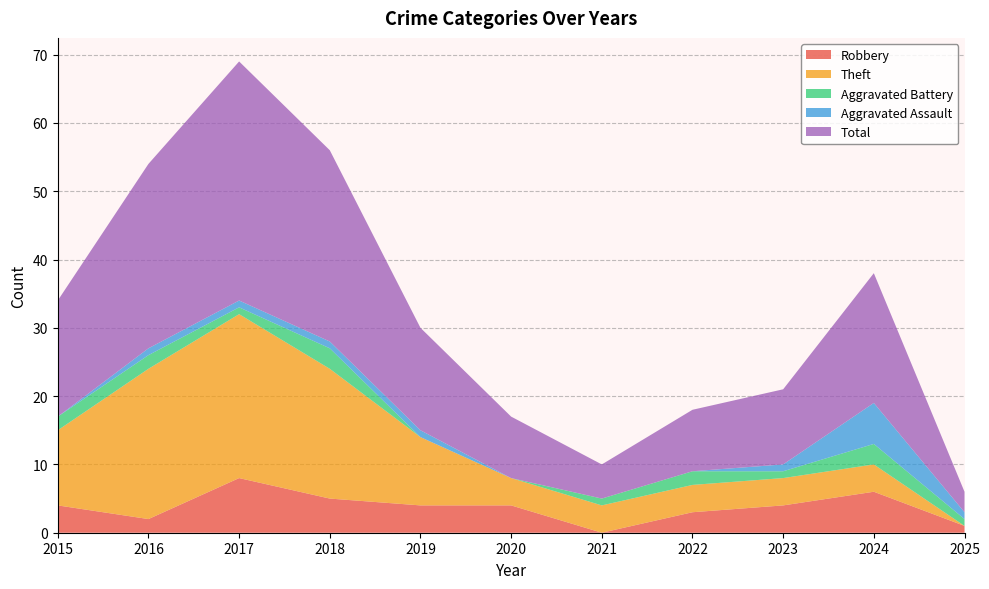

Reading right to left, list all the values displayed in this chart.

Robbery: 2025=1	2024=6	2023=4	2022=3	2021=0	2020=4	2019=4	2018=5	2017=8	2016=2	2015=4
Theft: 2025=0	2024=4	2023=4	2022=4	2021=4	2020=4	2019=10	2018=19	2017=24	2016=22	2015=11
Aggravated Battery: 2025=1	2024=3	2023=1	2022=2	2021=1	2020=0	2019=0	2018=3	2017=1	2016=2	2015=2
Aggravated Assault: 2025=1	2024=6	2023=1	2022=0	2021=0	2020=0	2019=1	2018=1	2017=1	2016=1	2015=0
Total: 2025=3	2024=19	2023=11	2022=9	2021=5	2020=9	2019=15	2018=28	2017=35	2016=27	2015=17